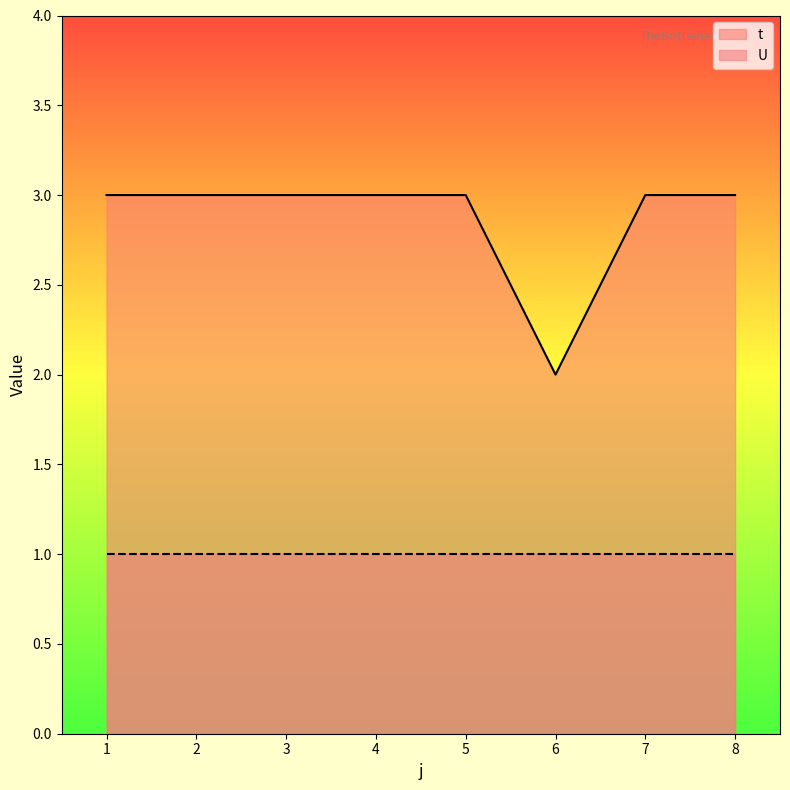

Does the chart display data point markers on the line(s)?

No